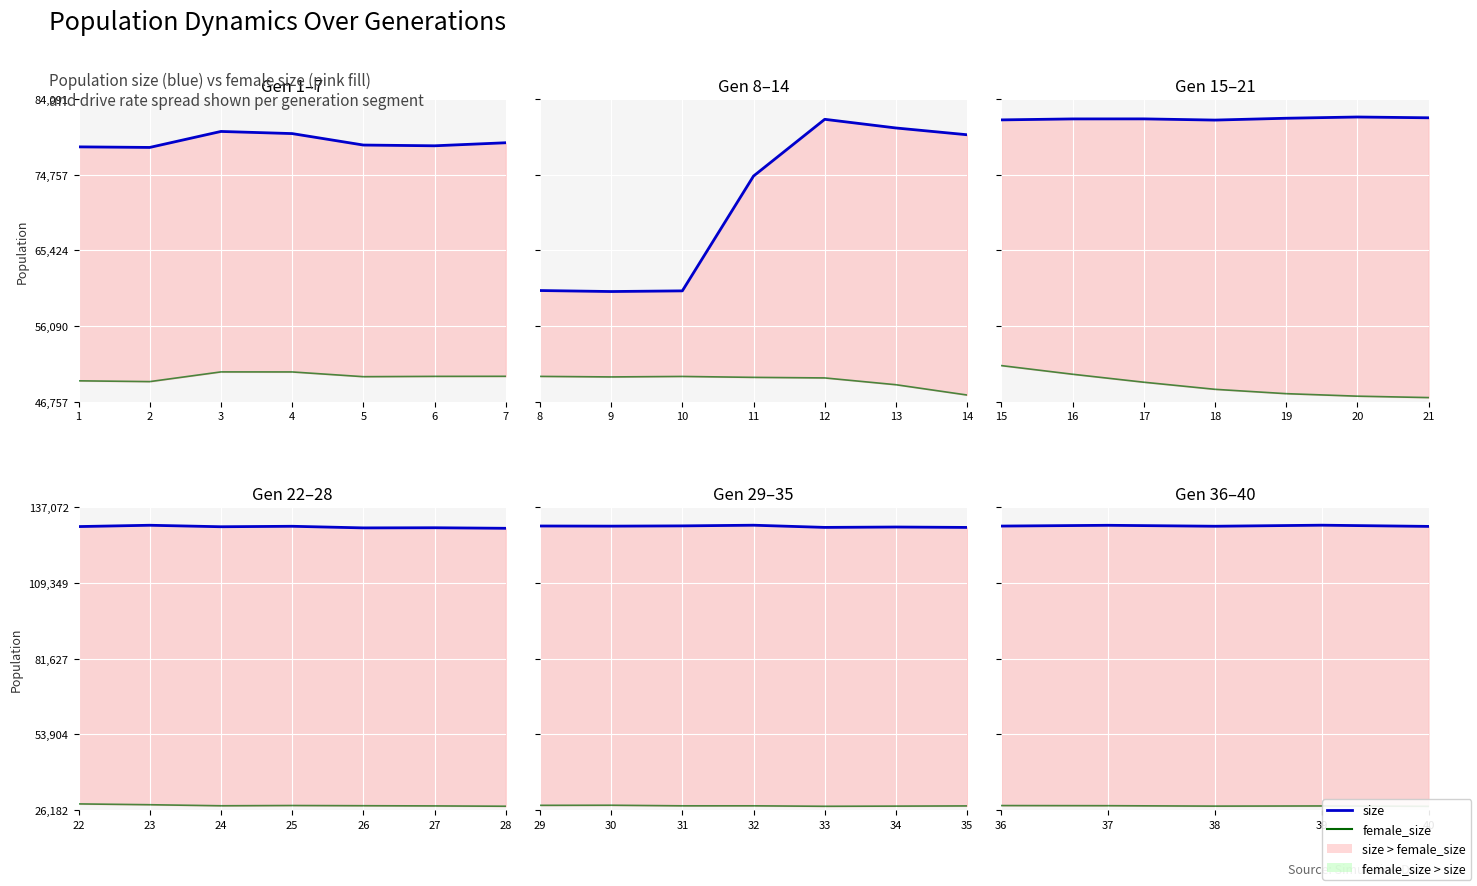

Does the chart display data point markers on the line(s)?

No